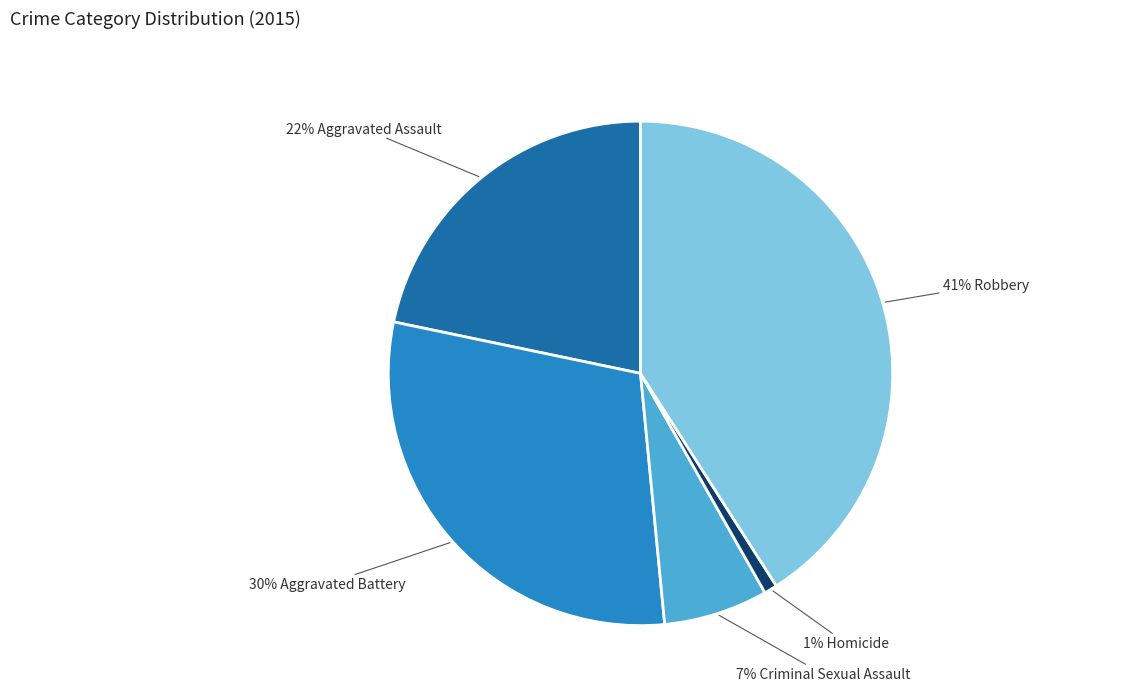

To the nearest percent, what is the difference between the largest and smallest slice percentages?

40%